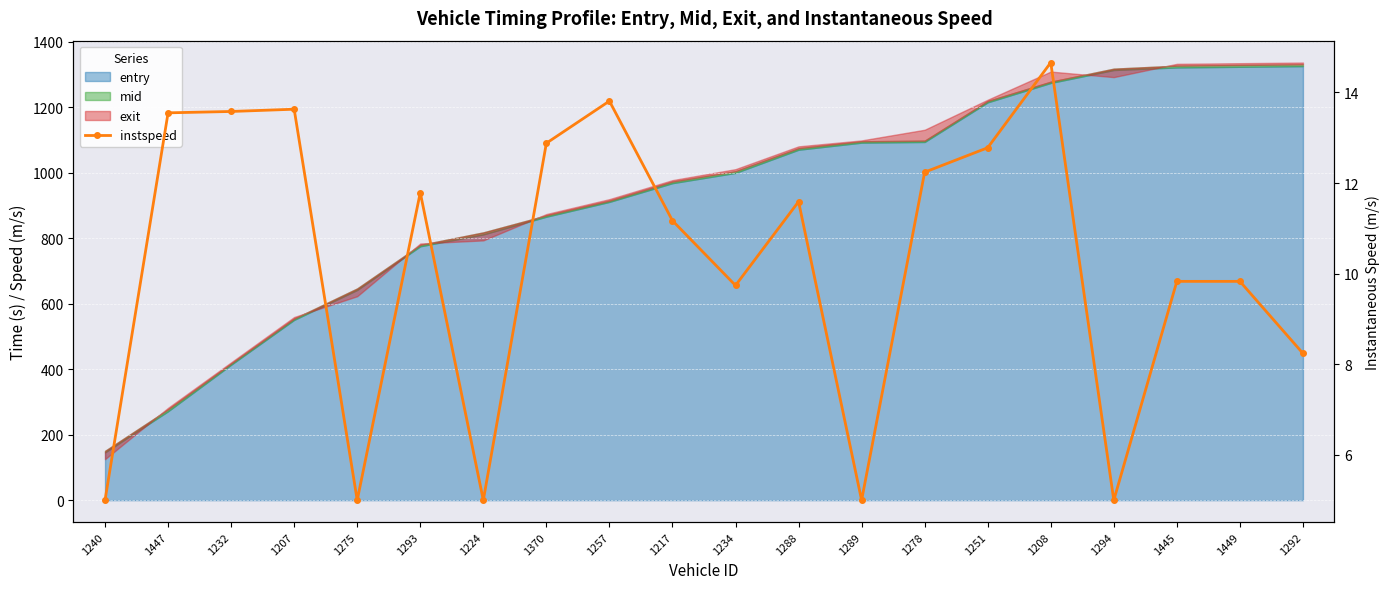

How many interior local peaks (higher than both neighbors) does the data have?

5